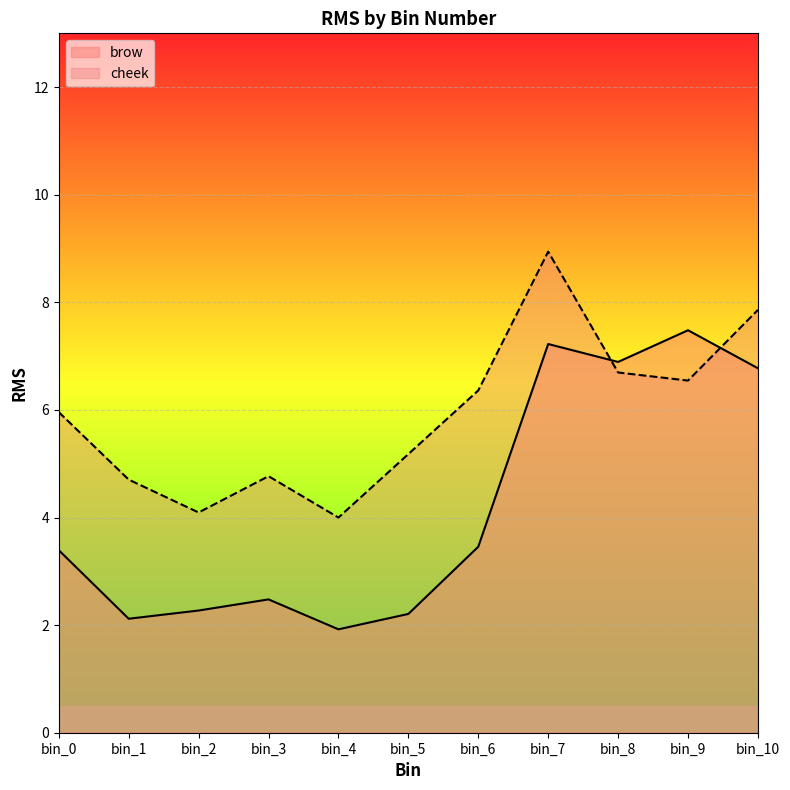

In brow, how many points are higher than both neighbors (excluding endpoints)?

3